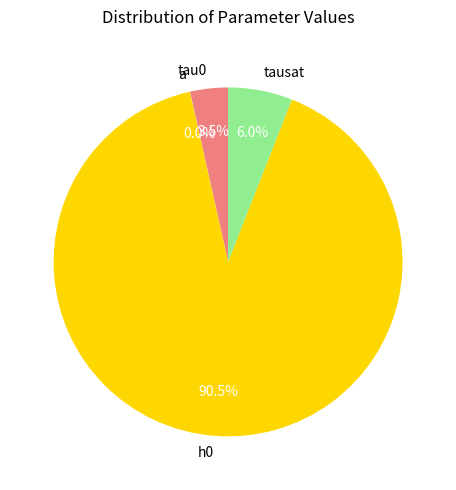

True or false: tau0 accounts for 4% of the total.

True